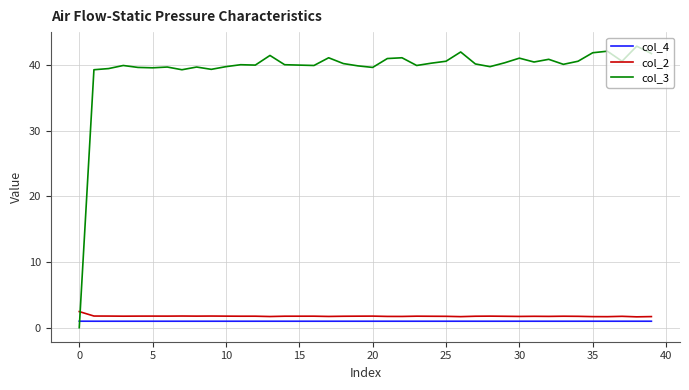

What is the maximum value shown in the chart?

42.9